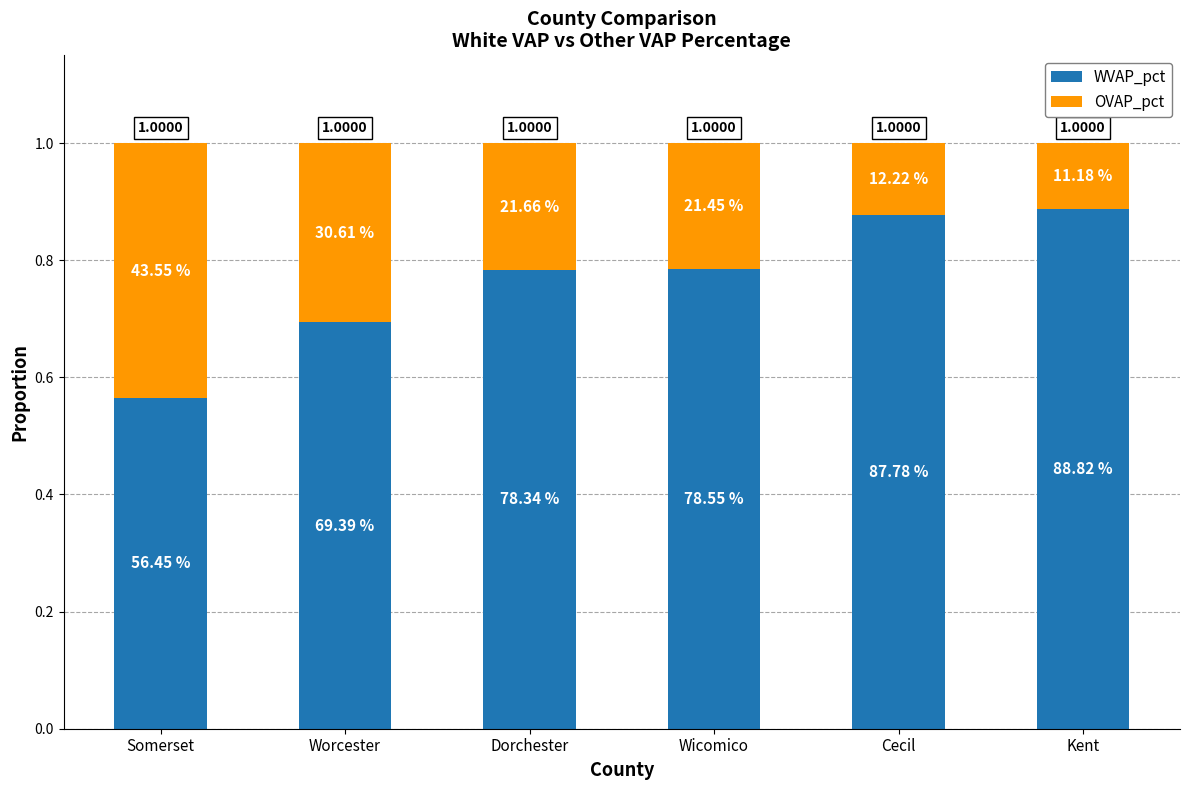

What is the sum of the WVAP_pct values at Worcester and Somerset?

1.3